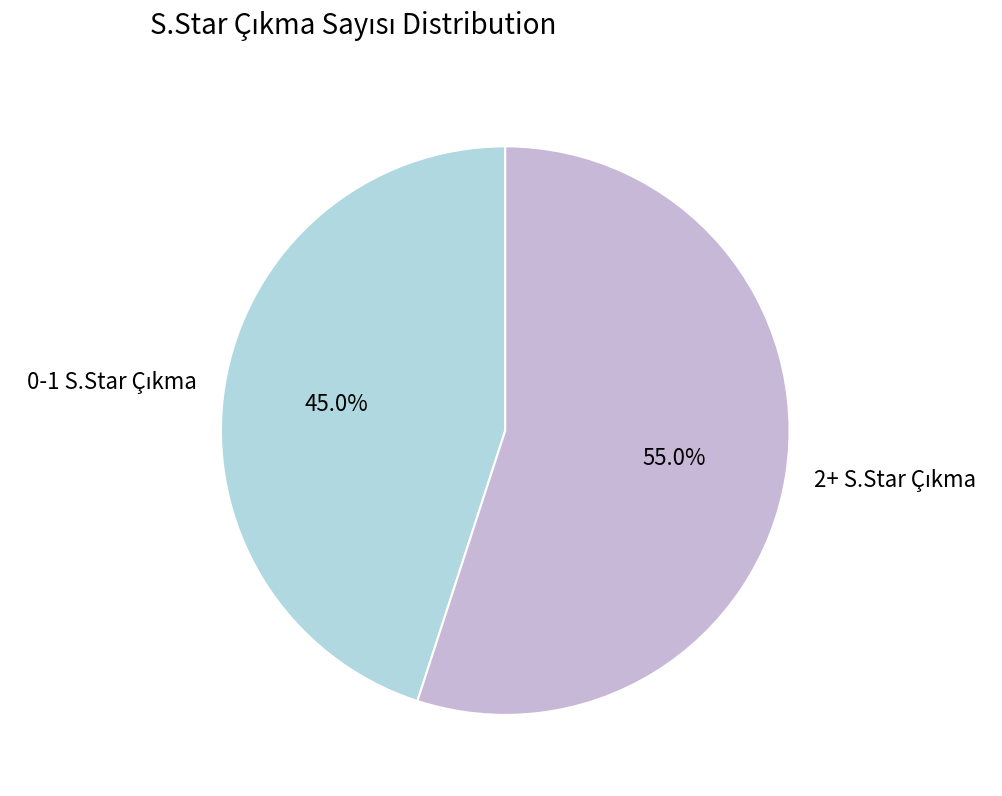

Is there any slice that represents more than half of the pie?

Yes